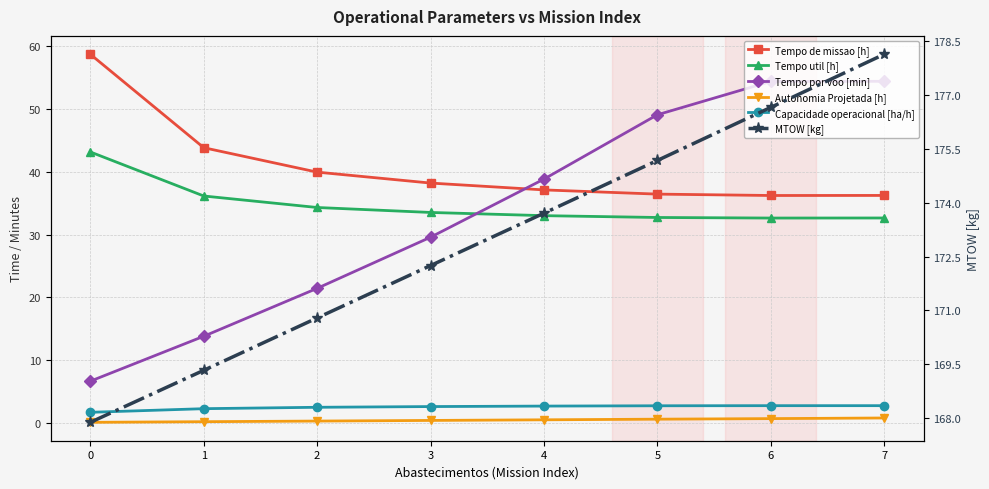

How many series are shown in this chart?

6